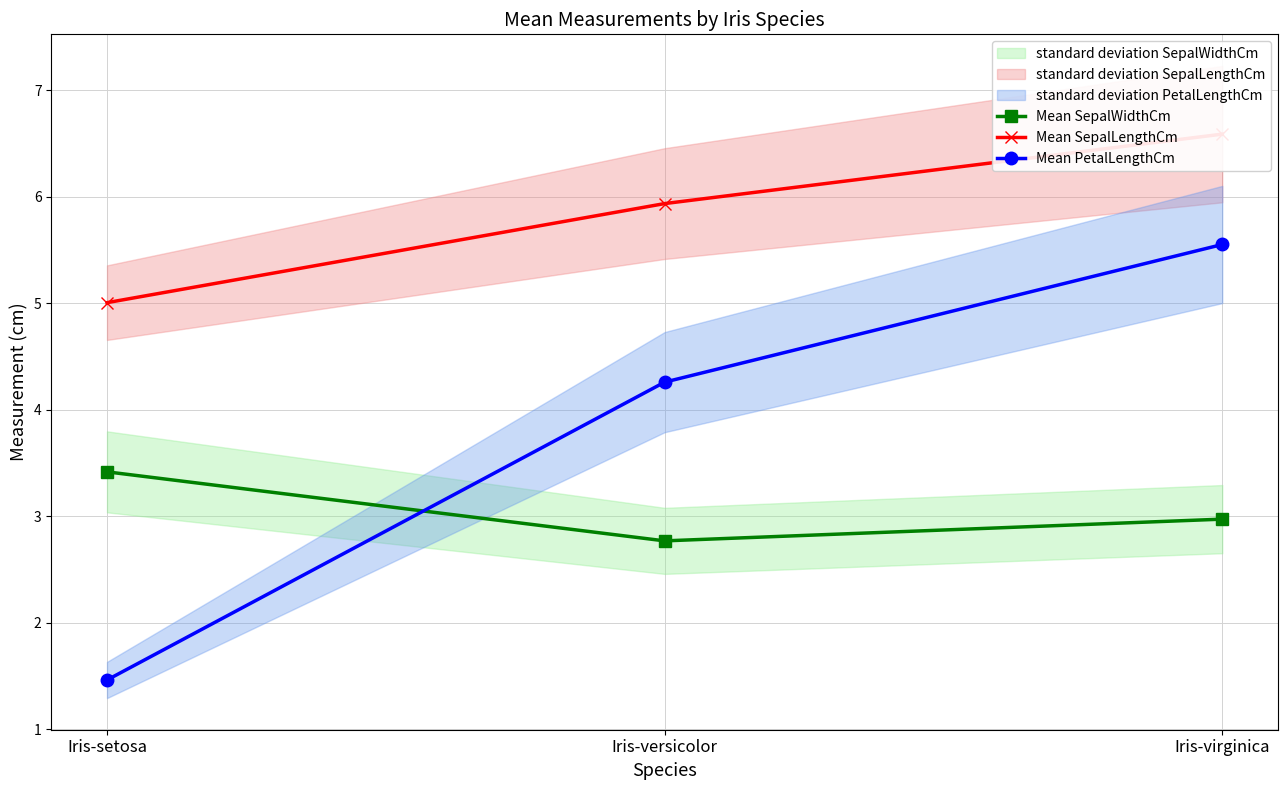

Does the chart display data point markers on the line(s)?

Yes